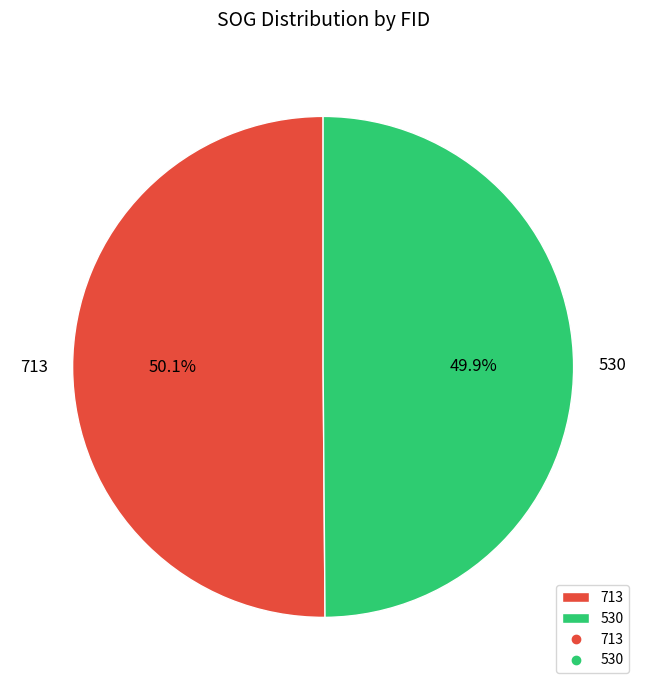

Do 530 and 713 together represent more than half of the pie?

Yes